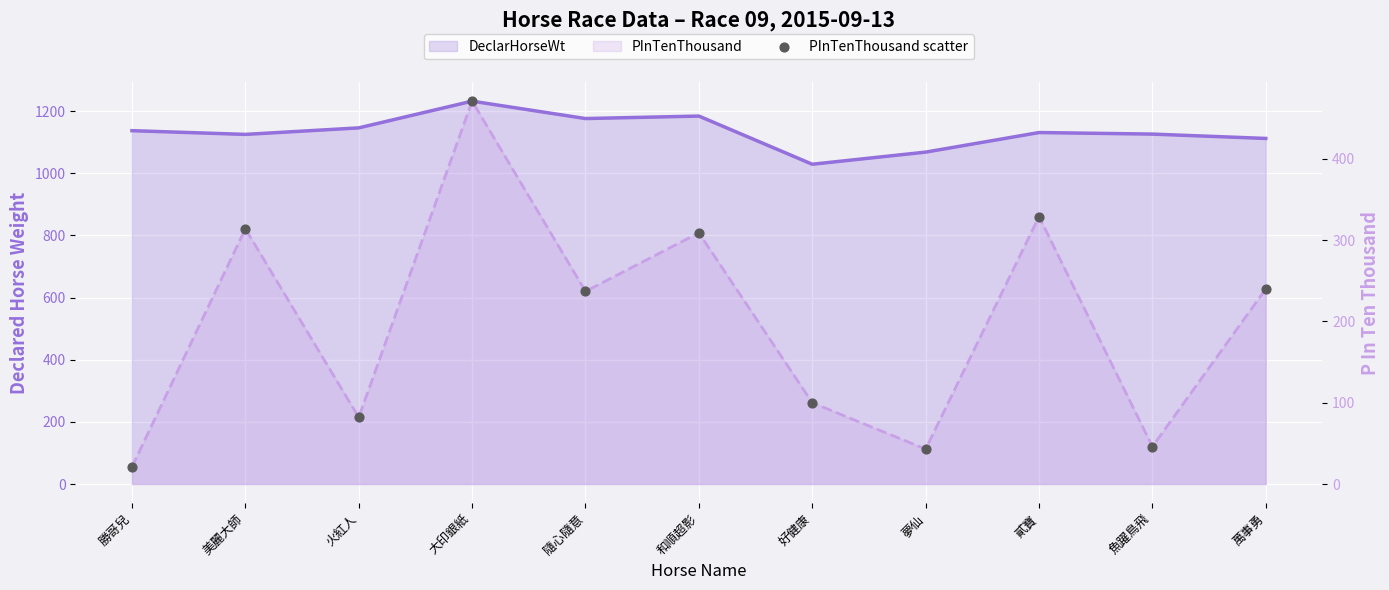

Which series reaches the maximum Y coordinate?

DeclarHorseWt